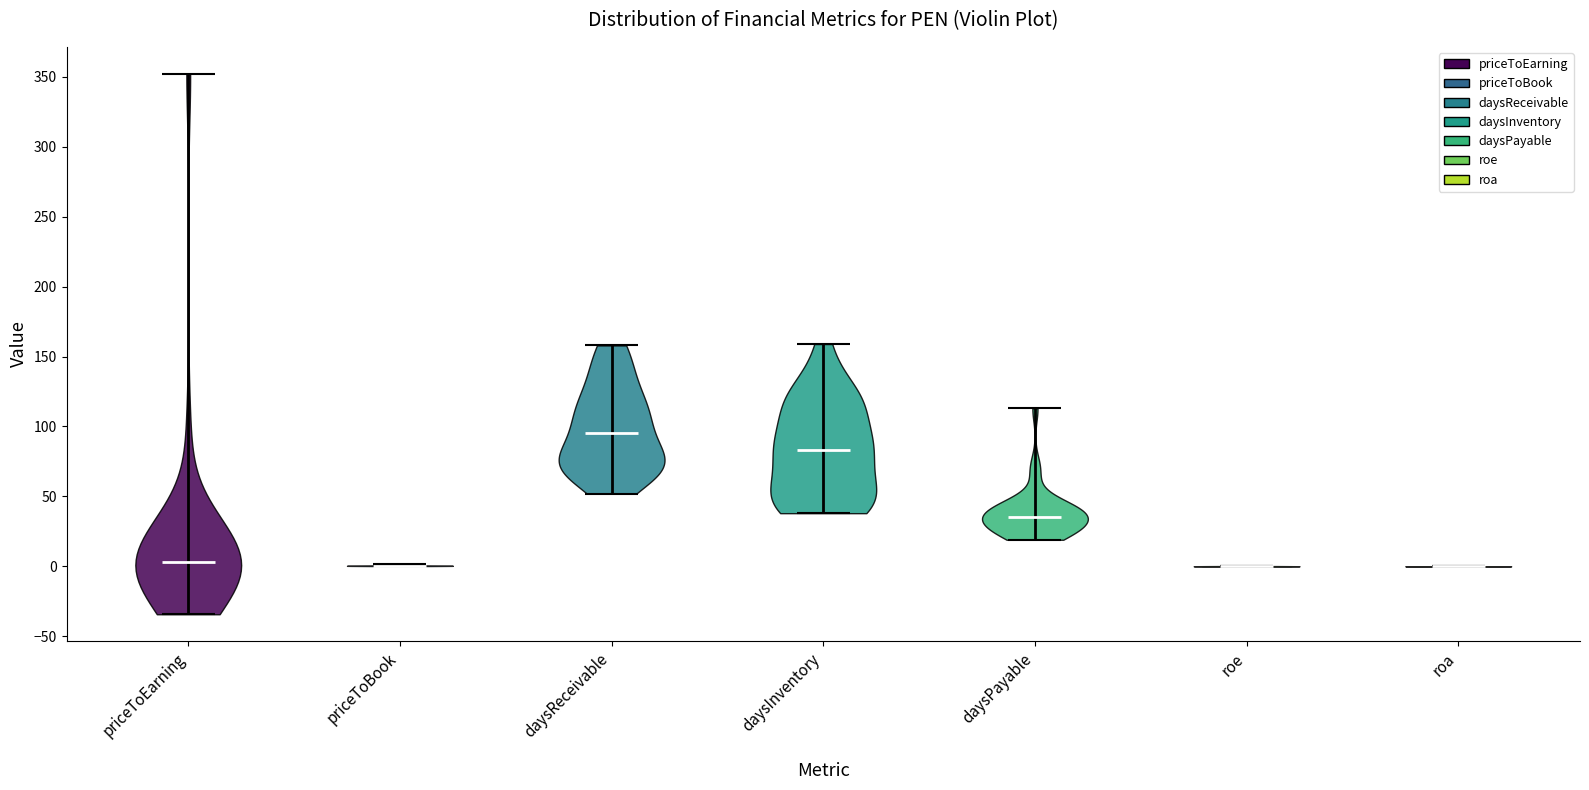

Which violin has the highest median line?

daysReceivable